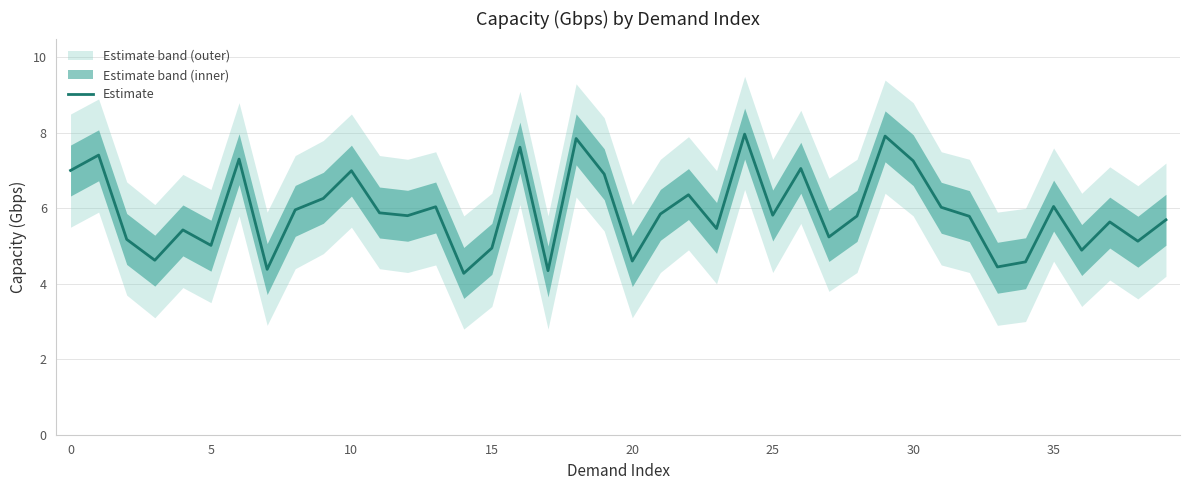

What is the highest value of the Estimate series?

8.0